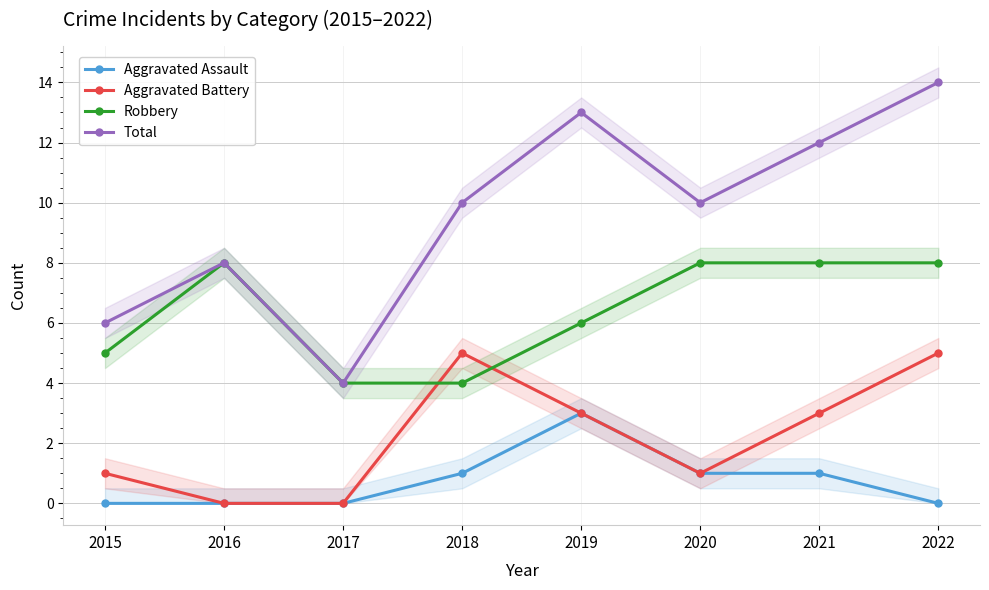

How many data points in Aggravated Assault are above 1?

1